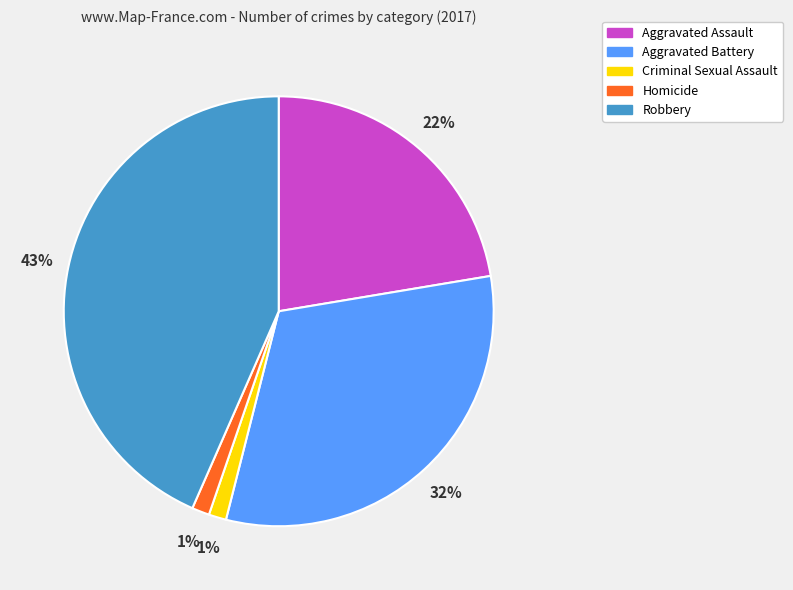

What is the largest slice in the pie chart?

Robbery